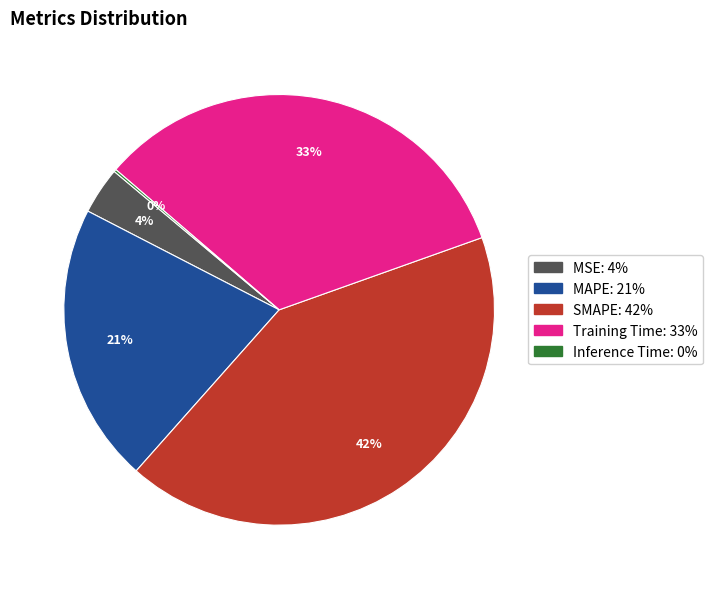

To the nearest percent, what is the combined percentage of MAPE and Training Time?

54%